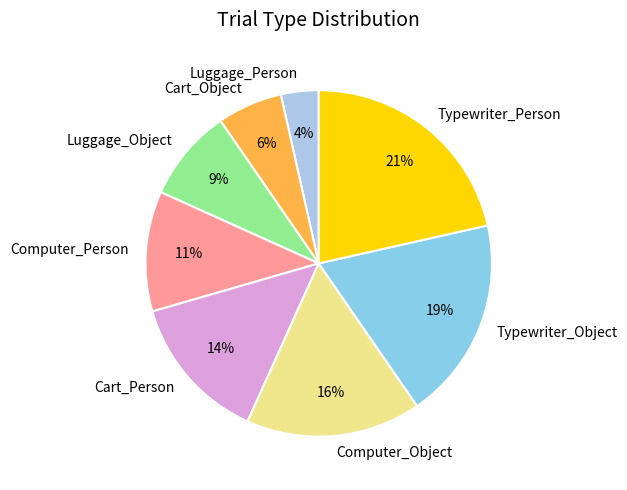

To the nearest percent, what percentage of the pie is Typewriter_Person?

21%